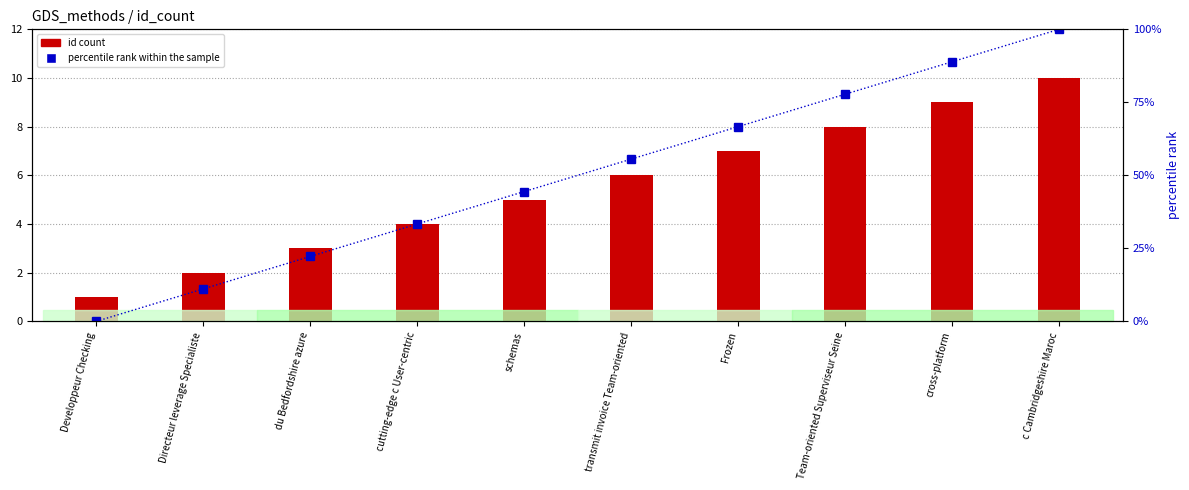

What are all the series names shown in the legend?

id count, percentile rank within the sample